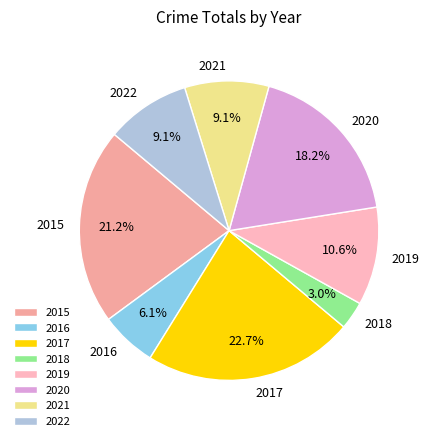

Is the sum of 2021 and 2016 greater than half?

No